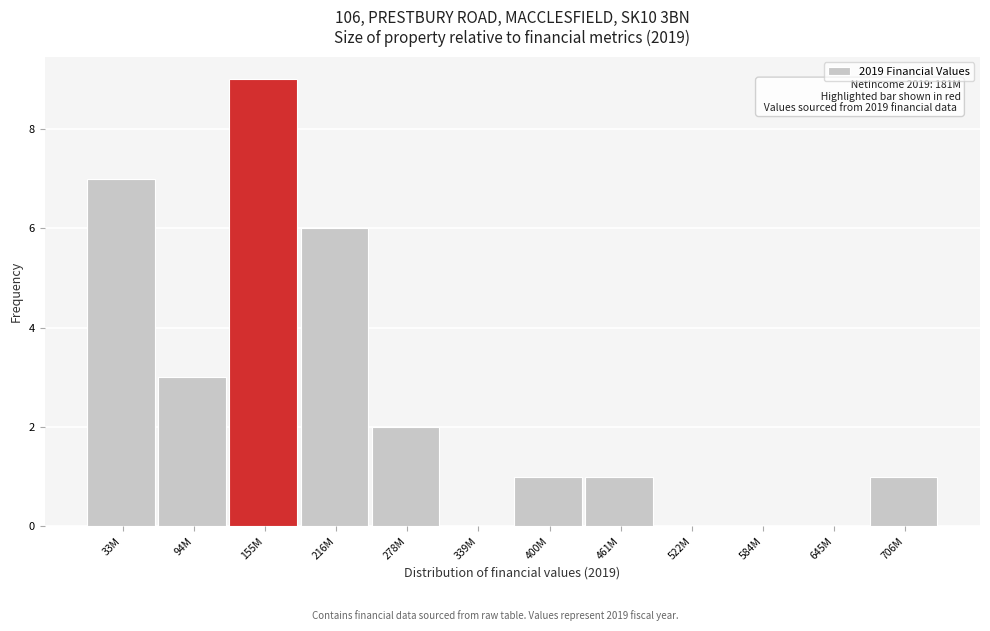

Reading left to right, extract all data points from this chart.

33M=7	94M=3	155M=9	216M=6	278M=2	339M=0	400M=1	461M=1	522M=0	584M=0	645M=0	706M=1